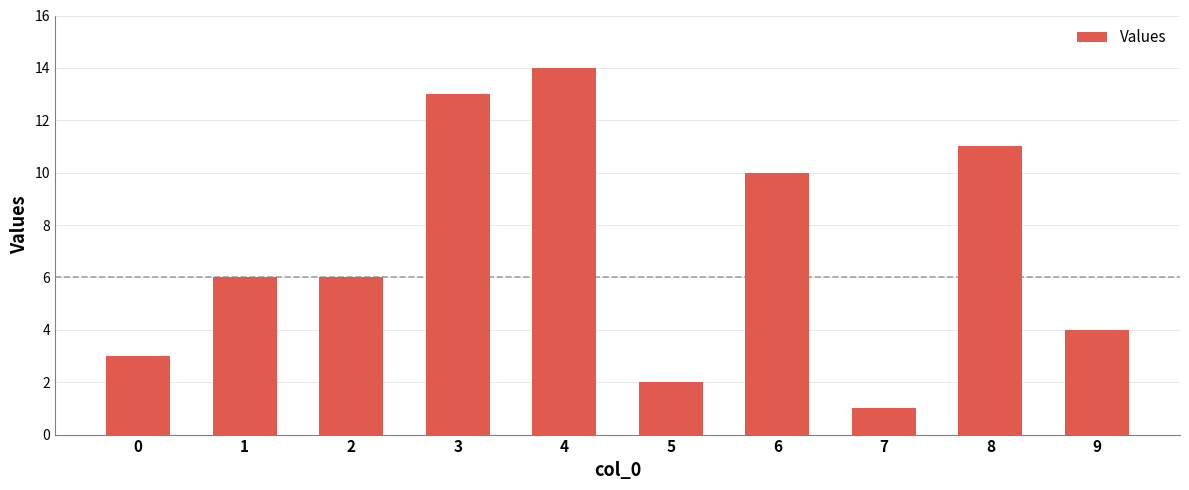

The value at 4 is 14. True or false?

True